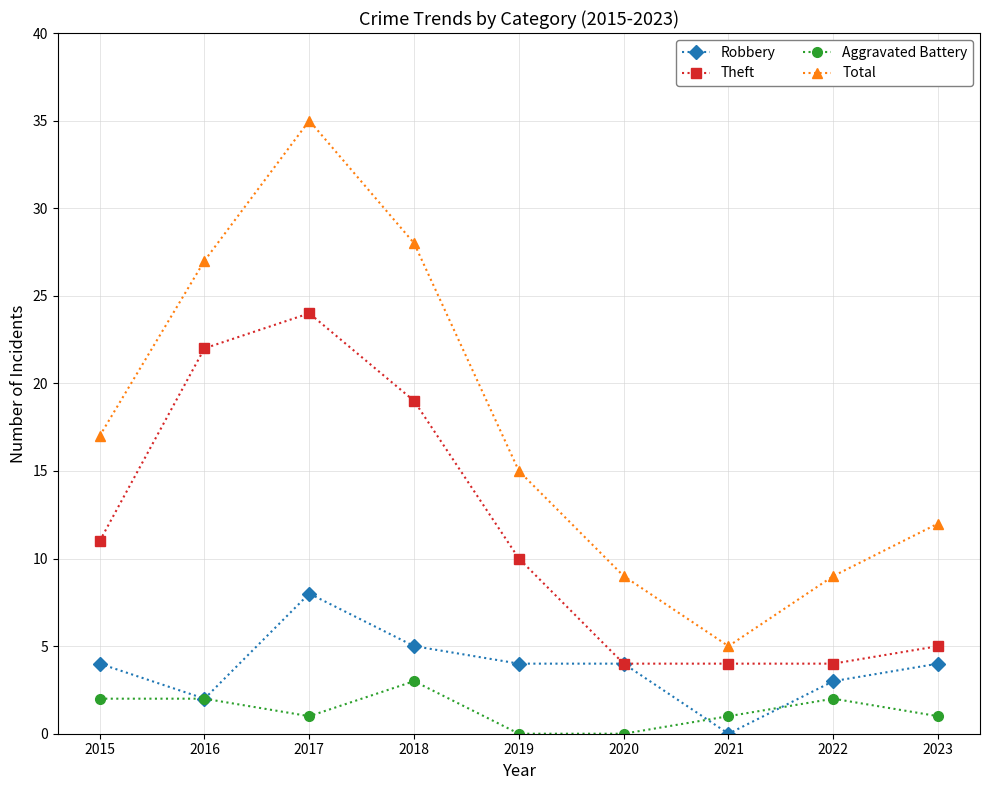

Rank the series by their maximum value, from highest to lowest.

Total, Theft, Robbery, Aggravated Battery